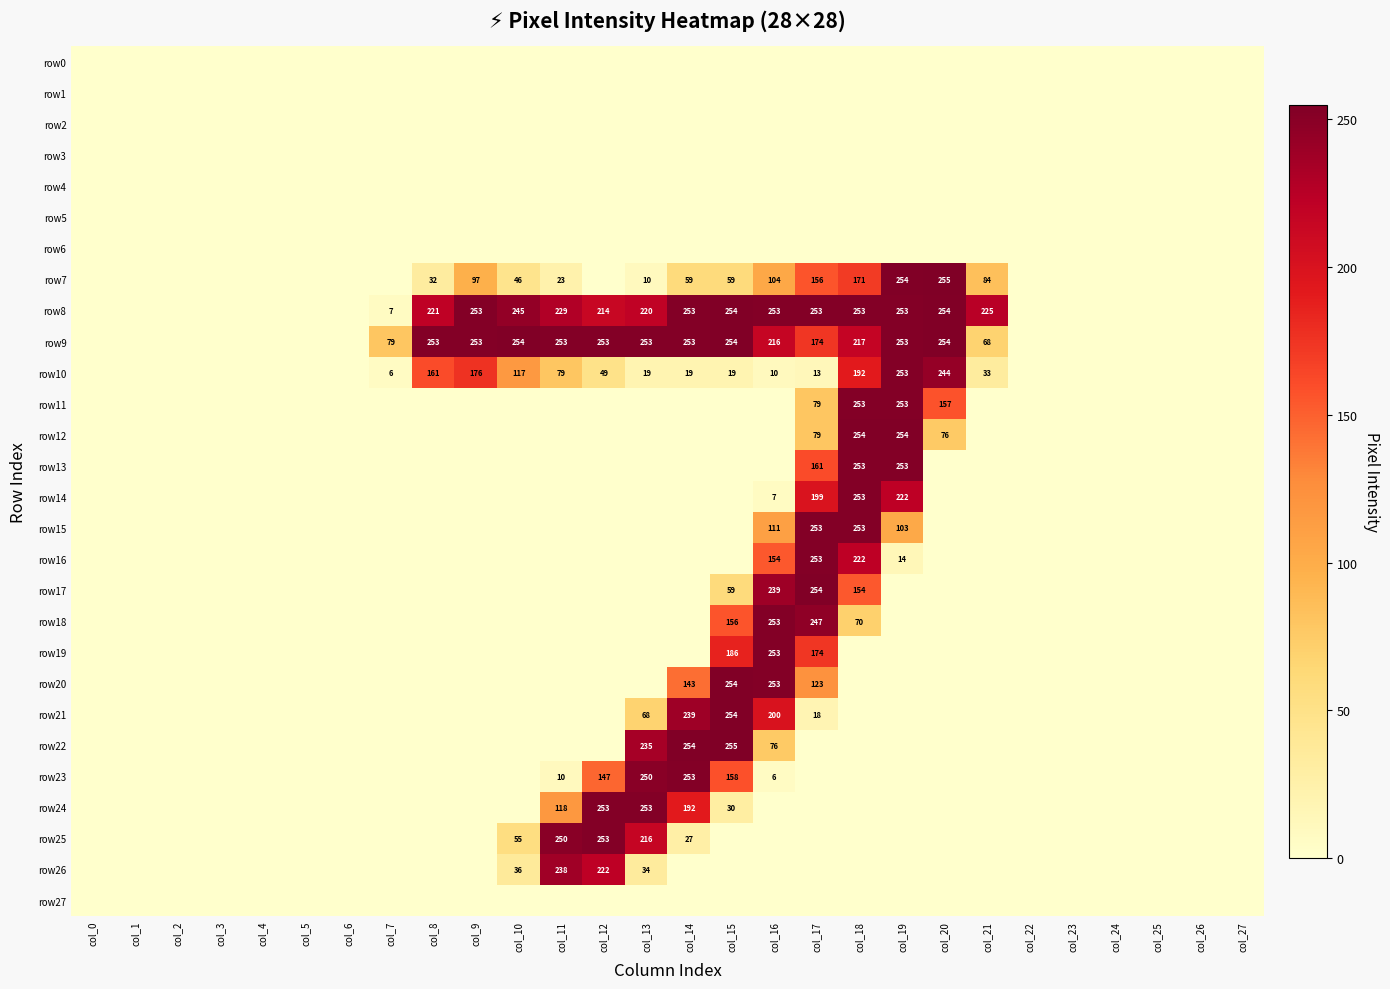

What is the sum of the row14 values at col_19 and col_18?

475